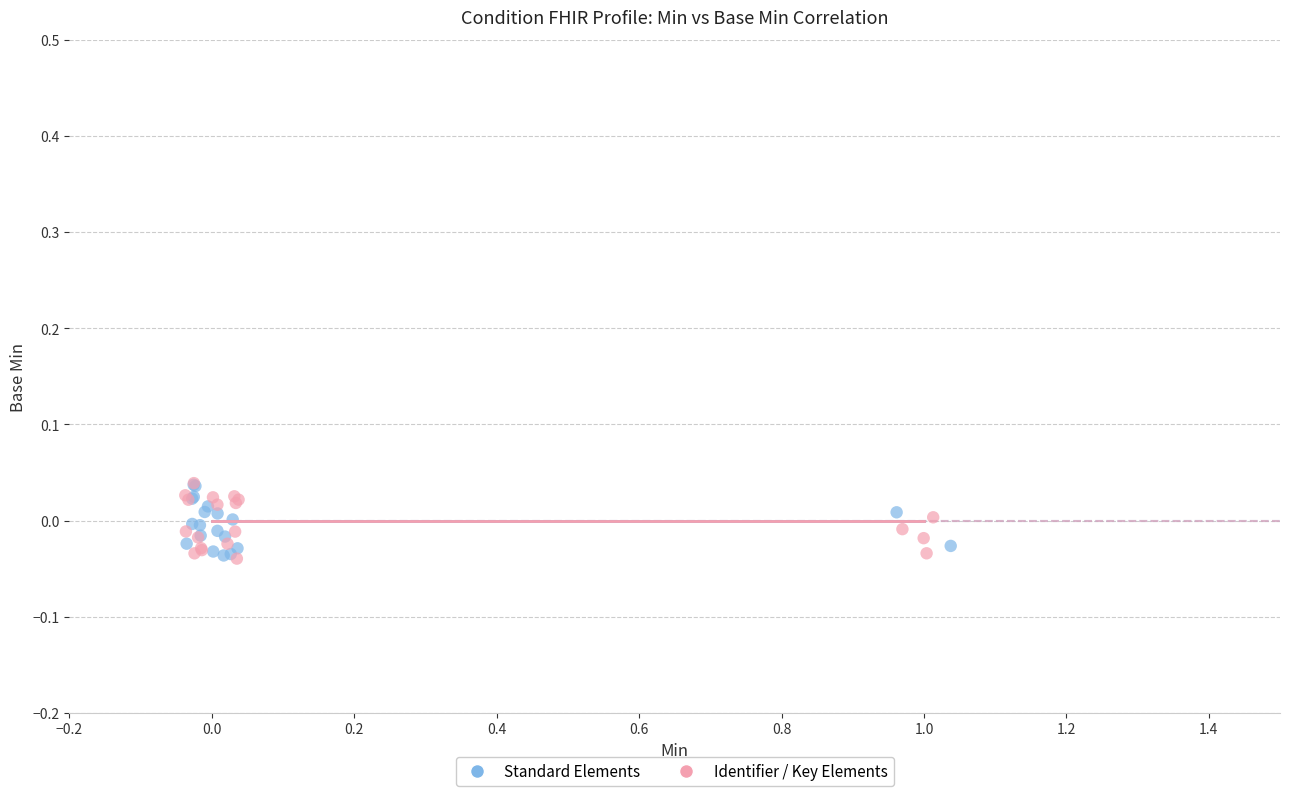

What are all the series names shown in the legend?

Standard Elements, Identifier / Key Elements